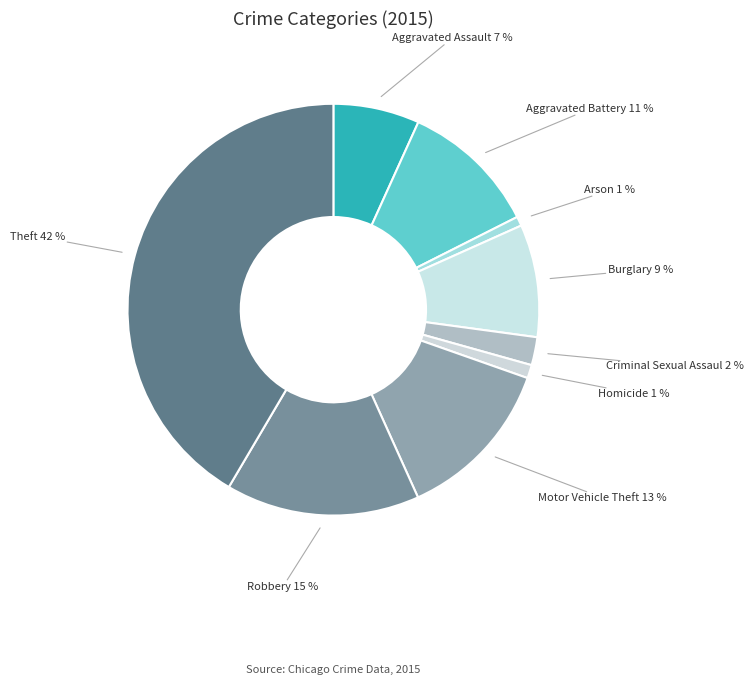

Rank the categories by value from highest to lowest.

Theft, Robbery, Motor Vehicle Theft, Aggravated Battery, Burglary, Aggravated Assault, Criminal Sexual Assault, Homicide, Arson